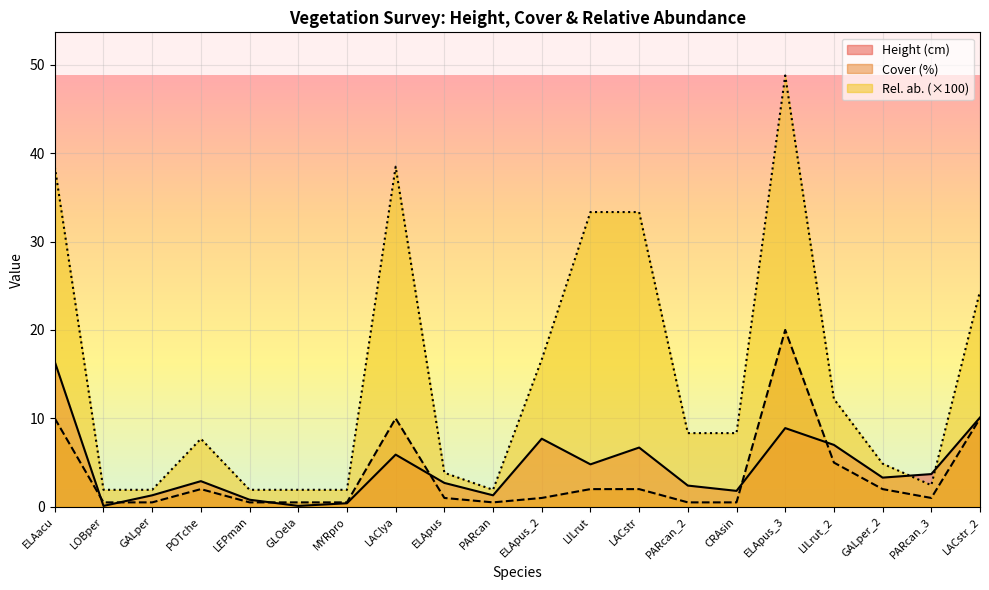

Which series ends up on top after the final intersection of Height (cm) and Cover (%)?

Height (cm)